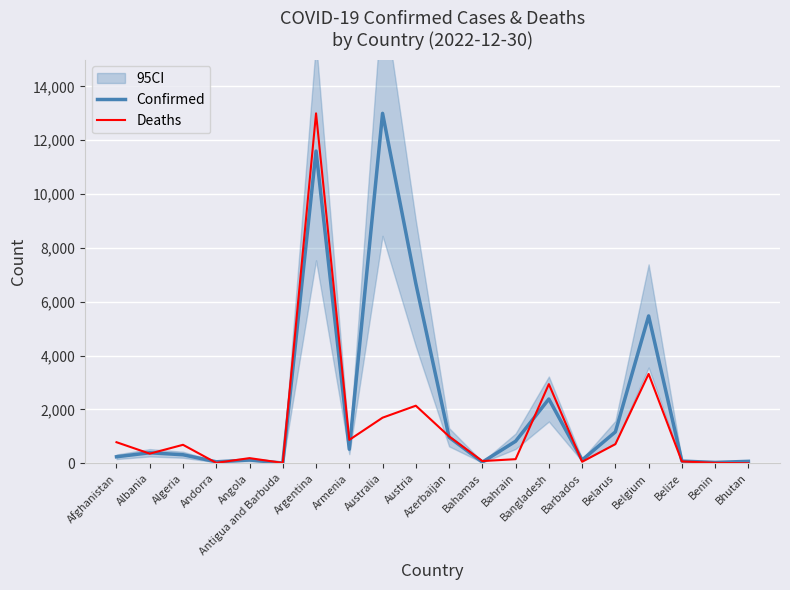

What is the value of the Deaths point at the 4th from the left?

16.5